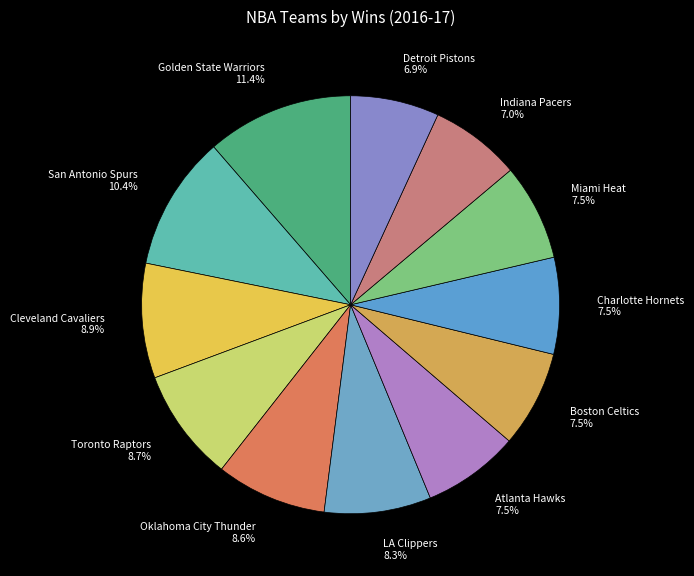

Does Indiana Pacers represent more than half of the total?

No